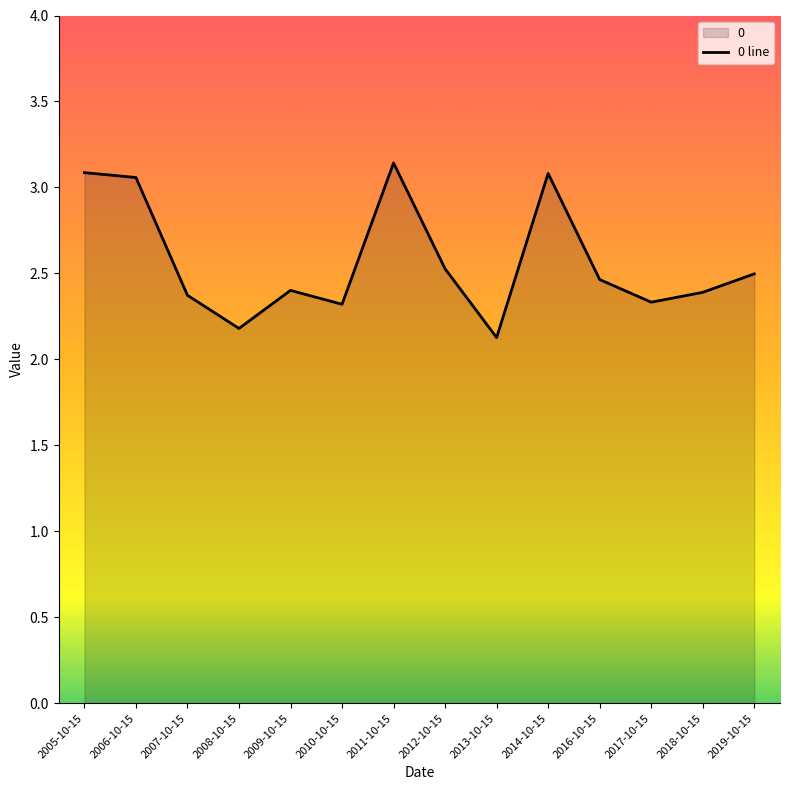

The chart shows a value of 3.5 at 2017-10-15. True or false?

False